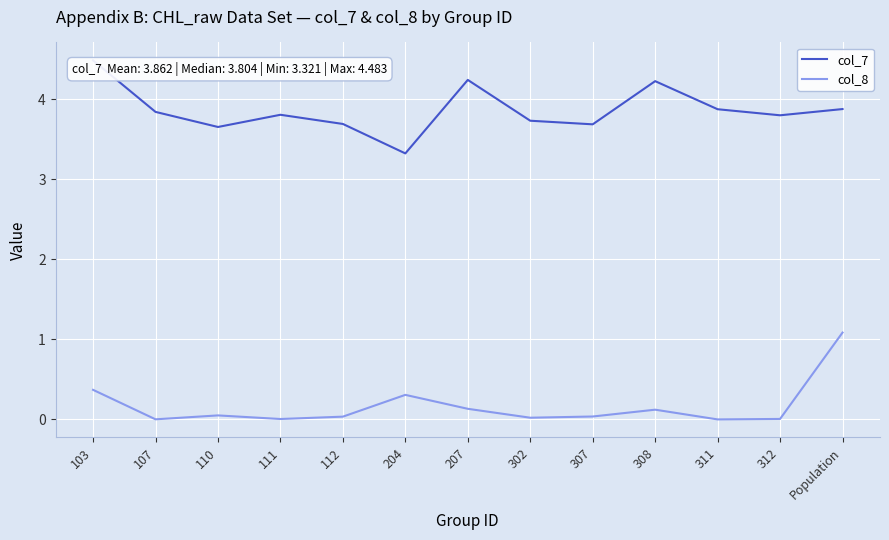

What is the difference between the maximum and minimum values in the col_8 series?

1.1